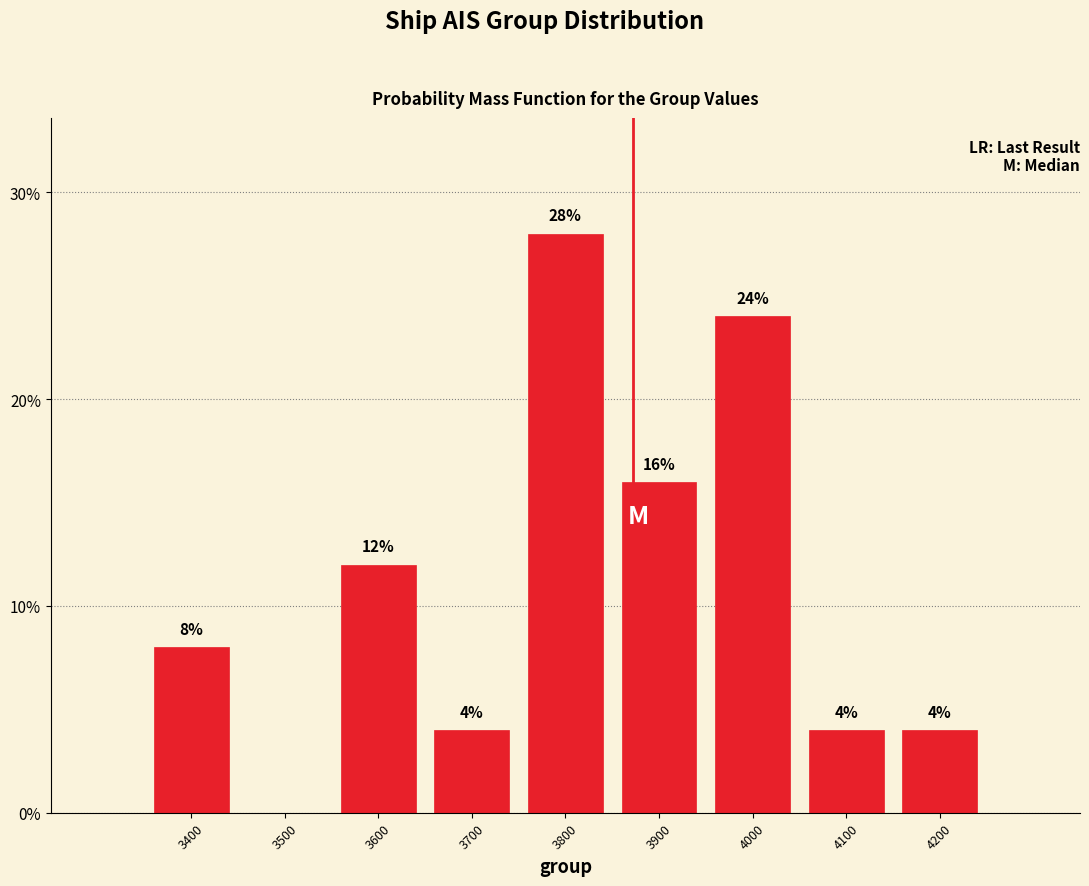

Reading left to right, extract all data points from this chart.

3400=8.0	3500=0.0	3600=12.0	3700=4.0	3800=28.0	3900=16.0	4000=24.0	4100=4.0	4200=4.0